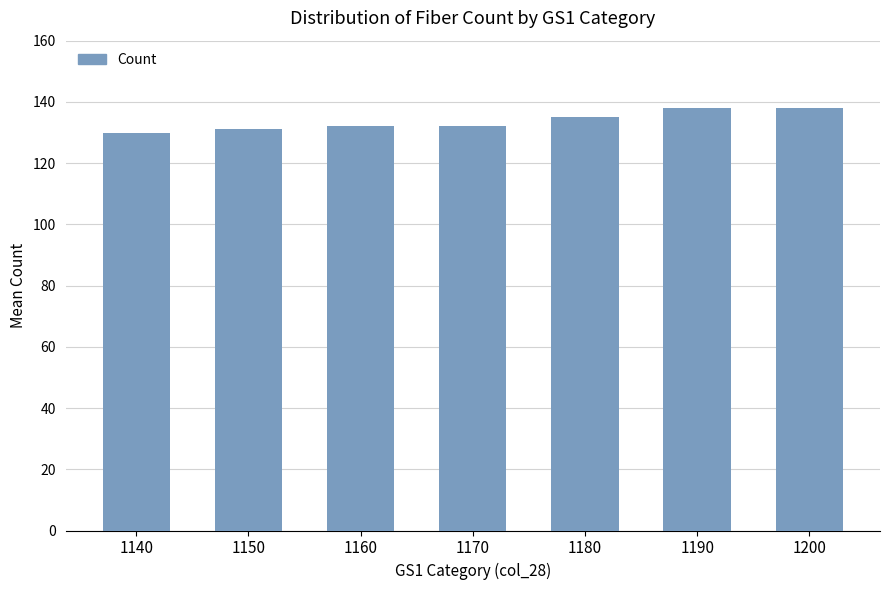

What is the minimum value shown in the chart?

130